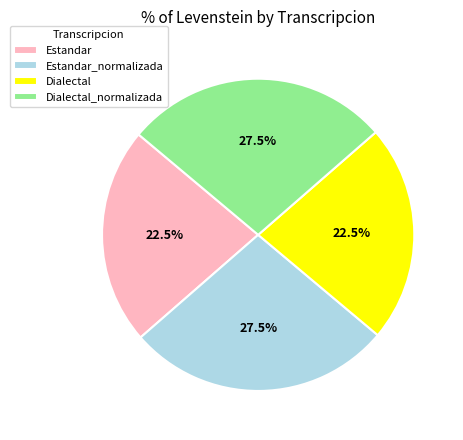

To the nearest percent, what is the average slice percentage?

25%